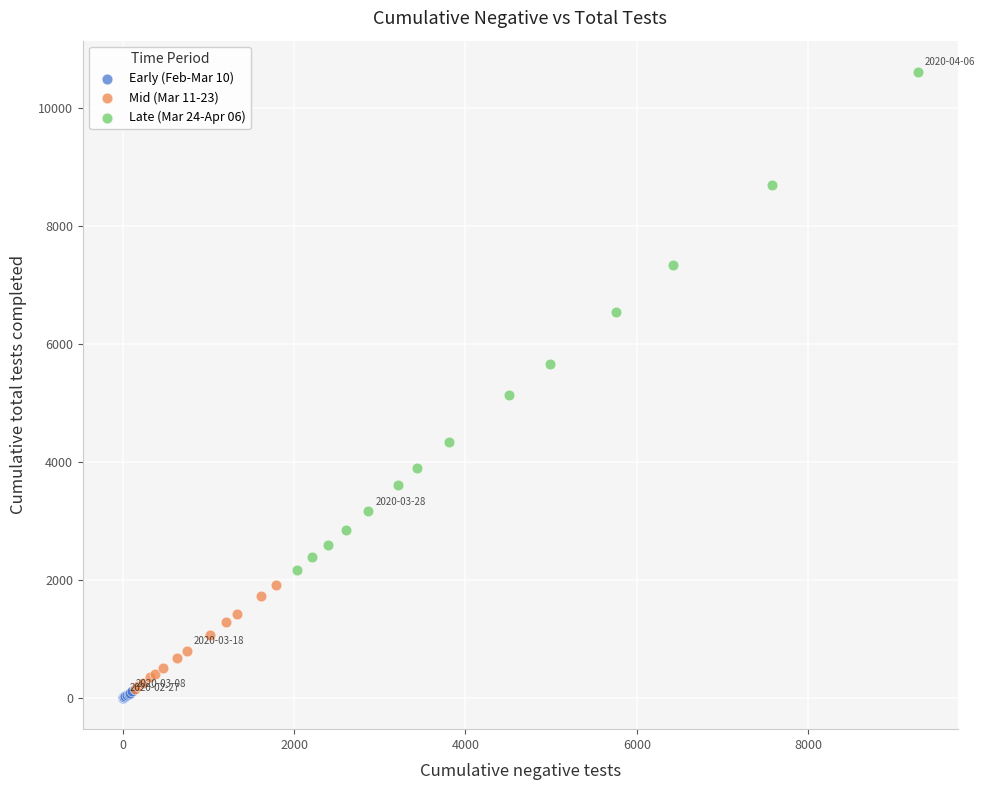

Which series has the largest Y range (max minus min)?

Late (Mar 24-Apr 06)